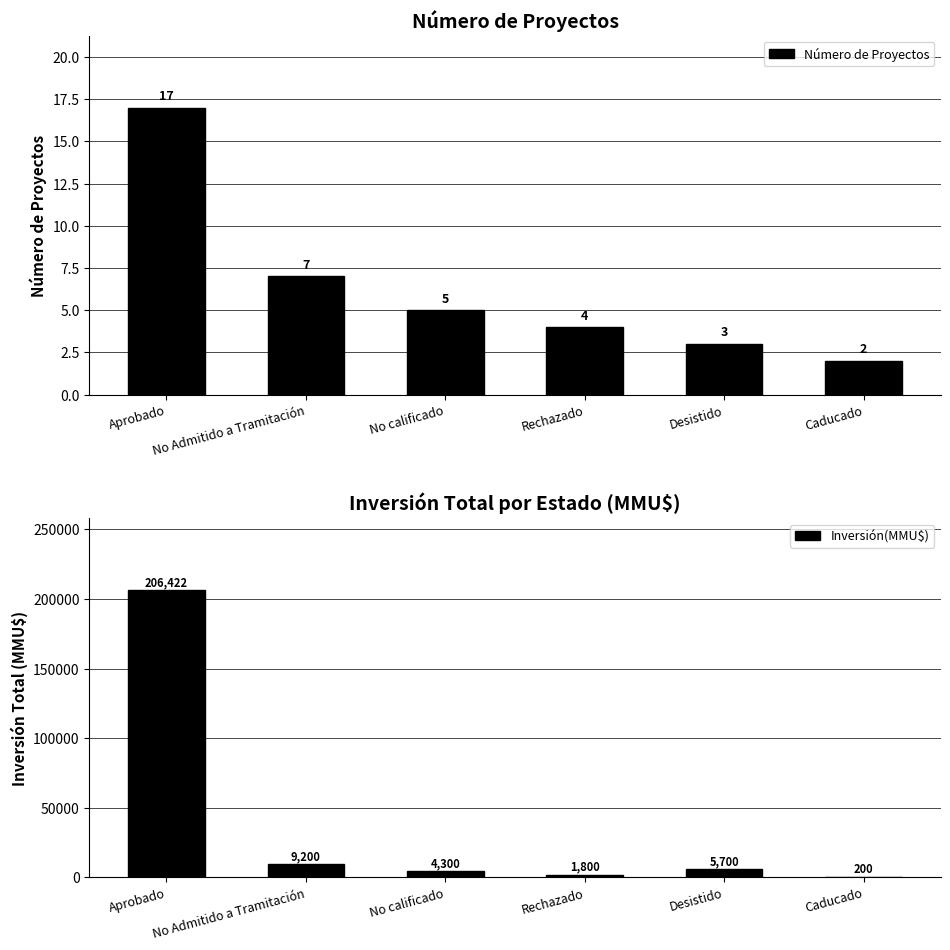

At which label does Inversión(MMU$) first exceed 5700?

Aprobado